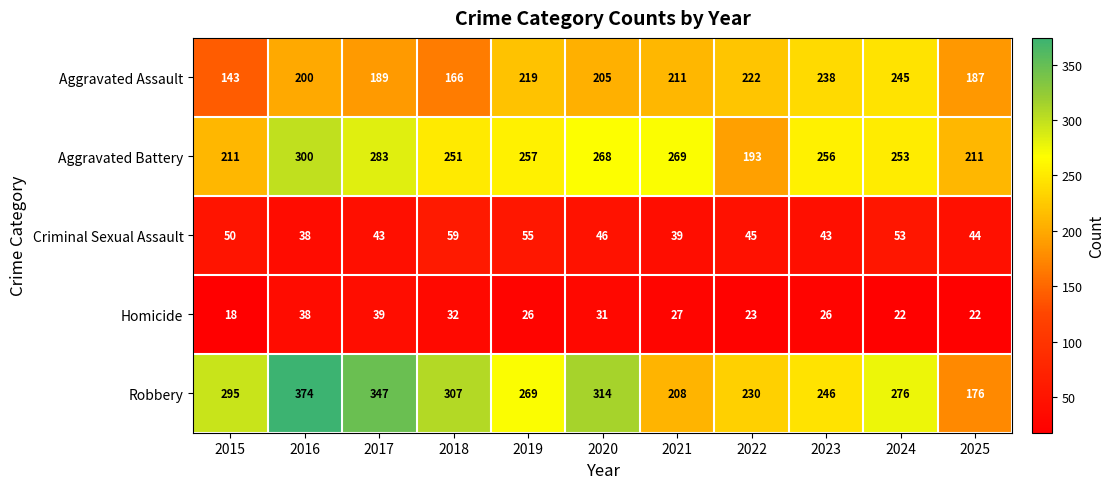

What is the approximate value of Aggravated Assault at 2019, to the nearest 5?

220